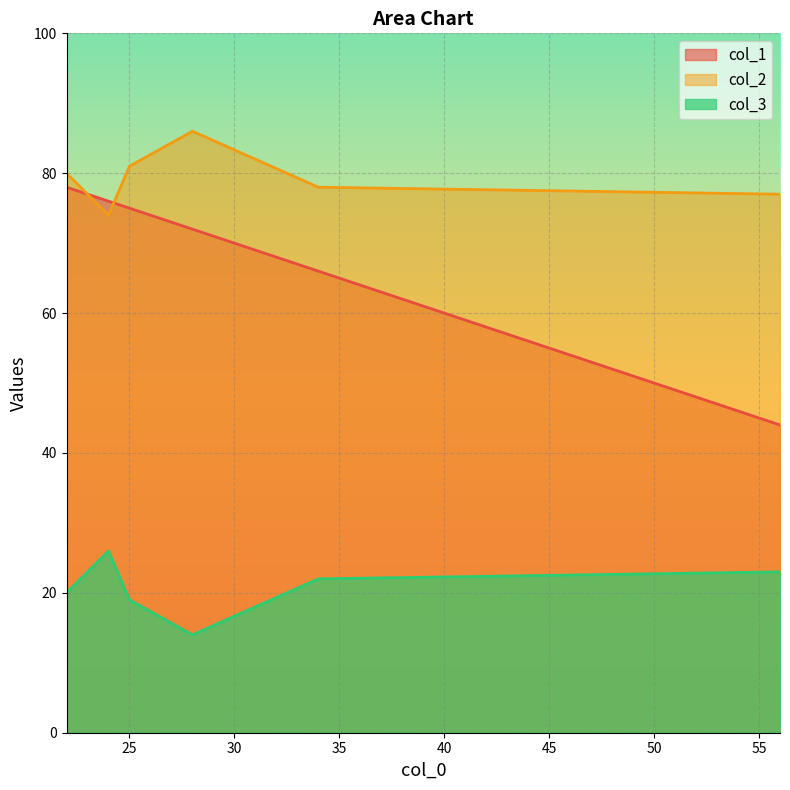

What is the difference between the second highest and second lowest values in the col_1 series?

10